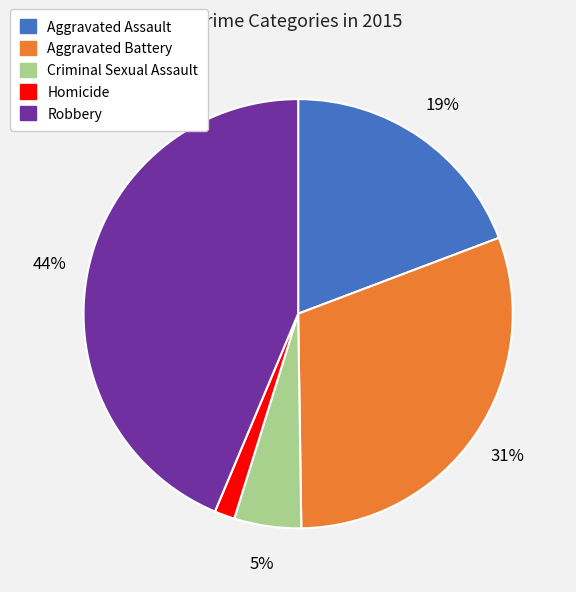

Is there a majority slice in this chart?

No